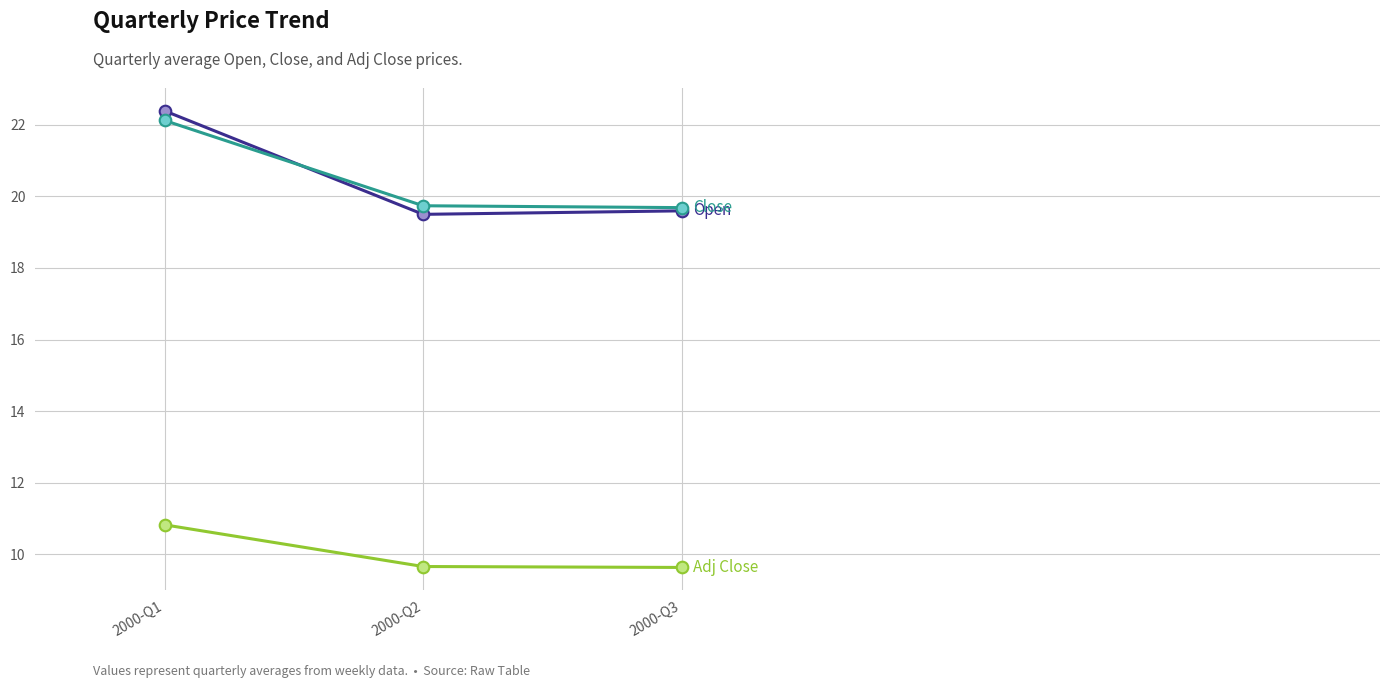

What is the difference between the highest and lowest values at 2000-Q2?

10.1